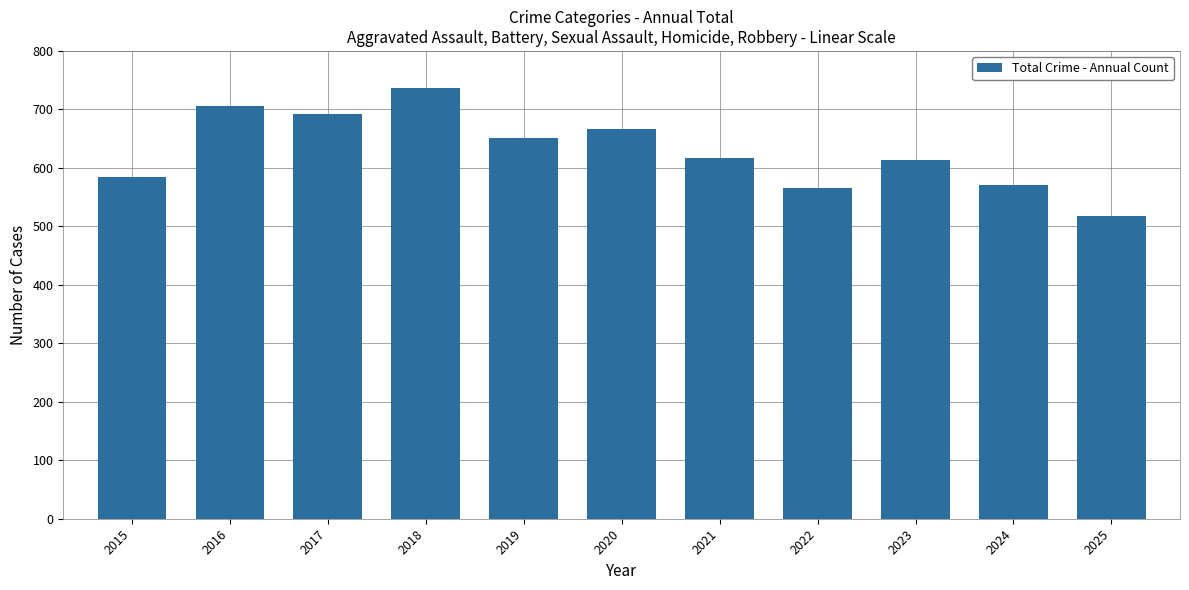

Count the number of data series in this chart.

1